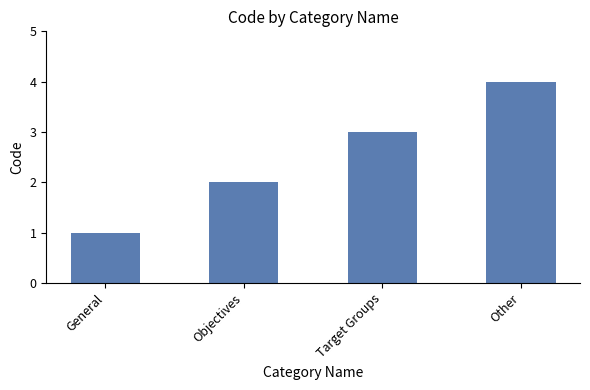

Which category has the lowest value across all series?

General